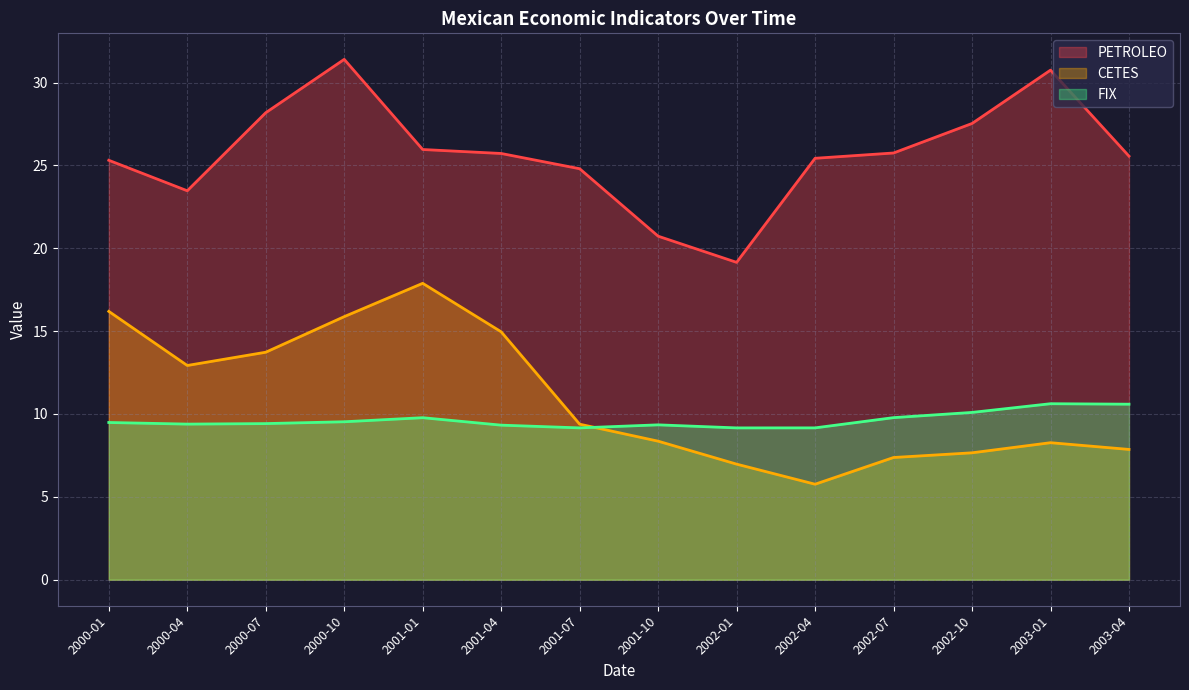

What is the difference between the PETROLEO values at 2000-10 and 2002-04?

6.0